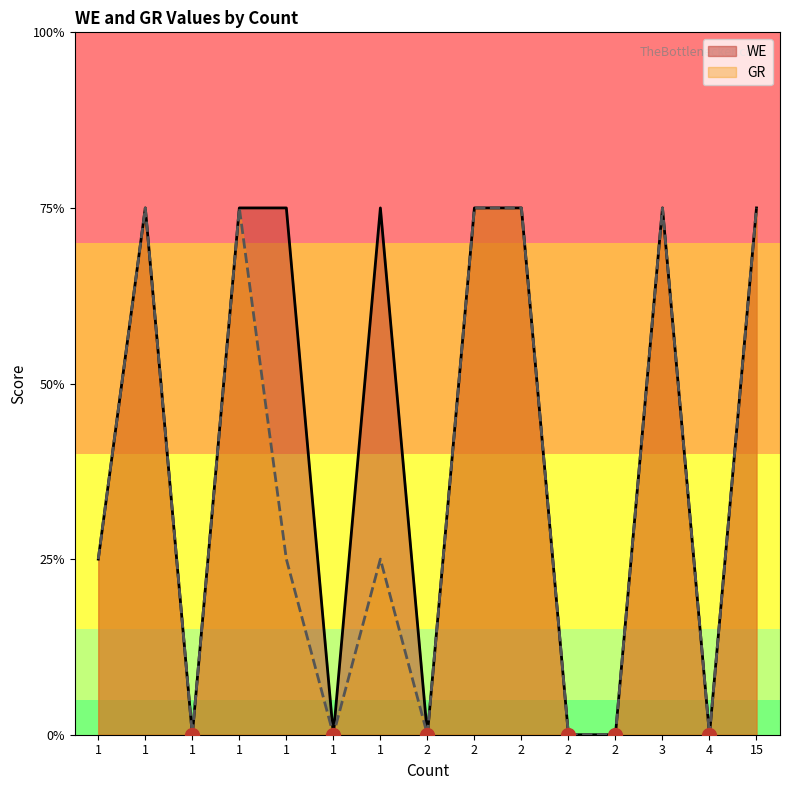

True or false: WE and GR cross at least once.

False